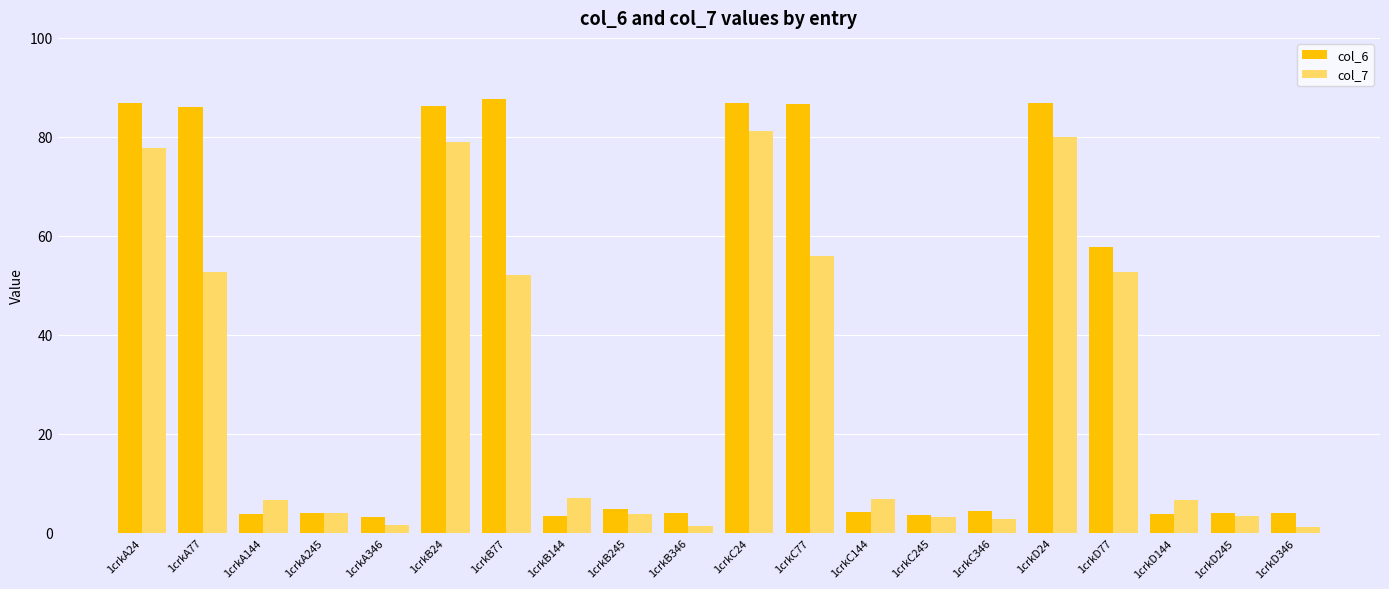

Which series has the largest range (max minus min)?

col_6